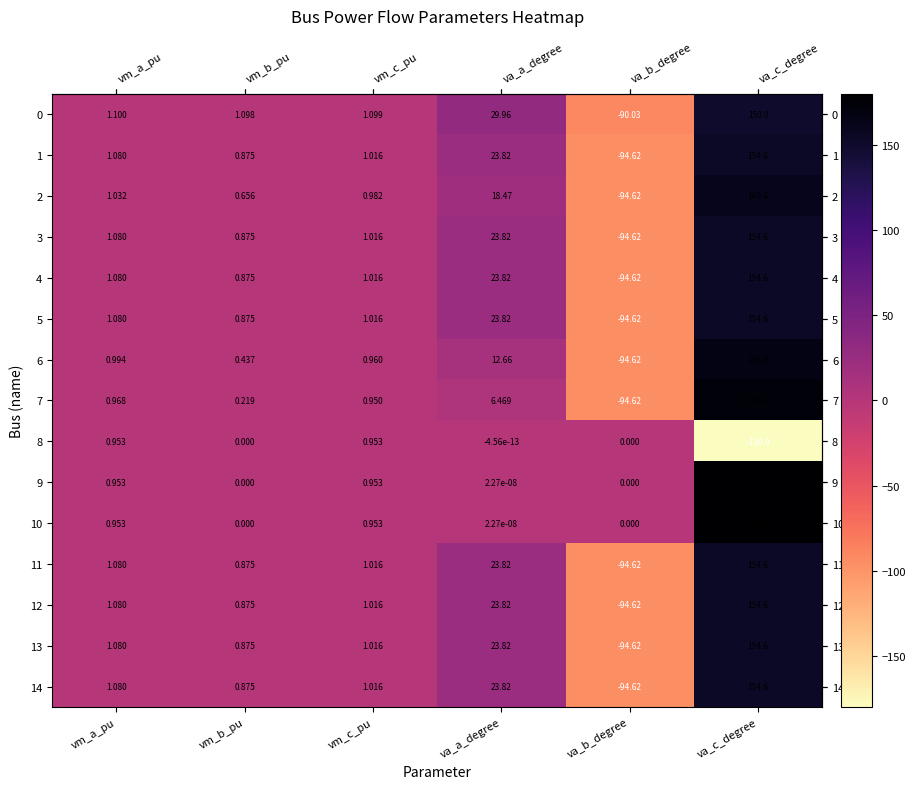

What is the total value across all series at va_a_degree?

258.1